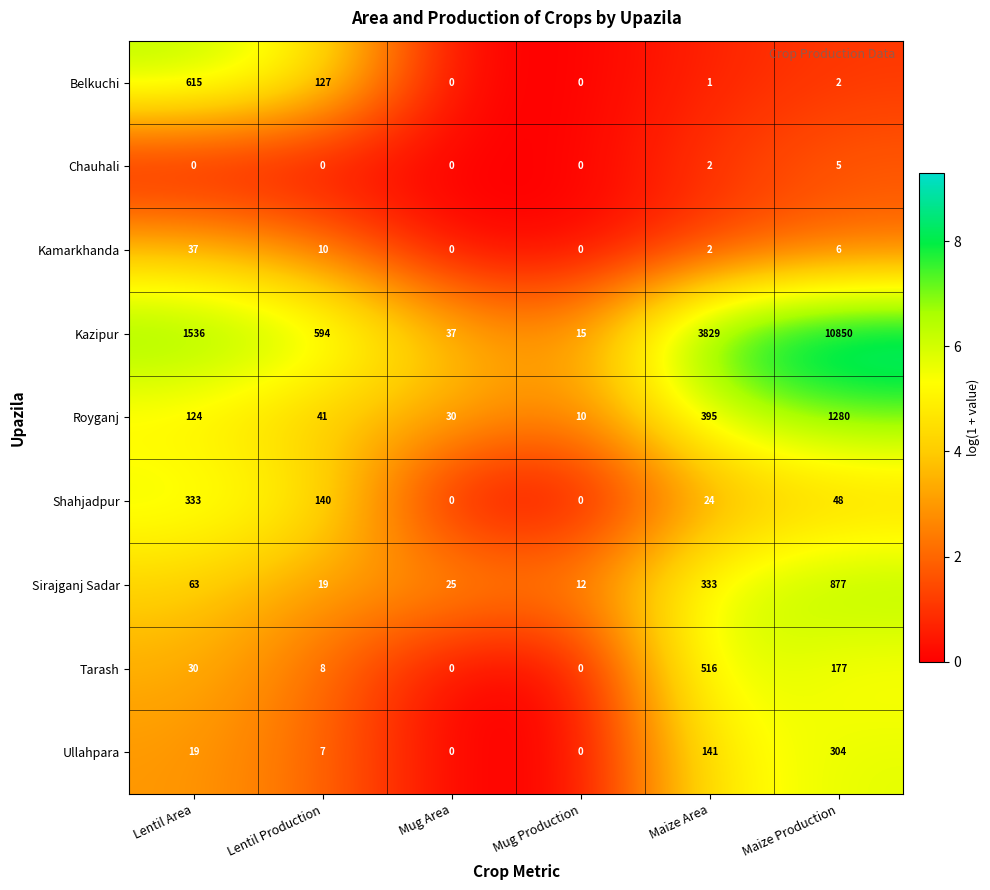

At which category is the sum across all series the highest?

Maize Production